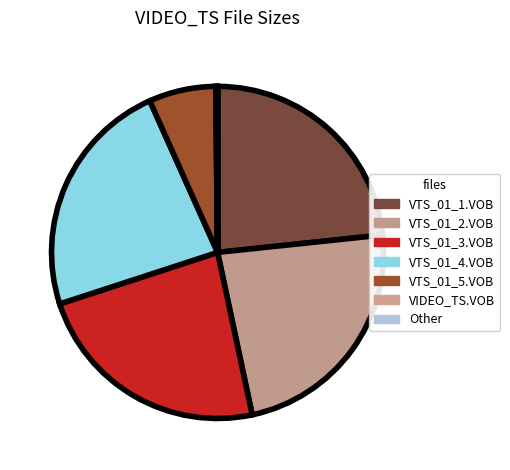

True or false: VTS_01_2.VOB accounts for 31% of the total.

False